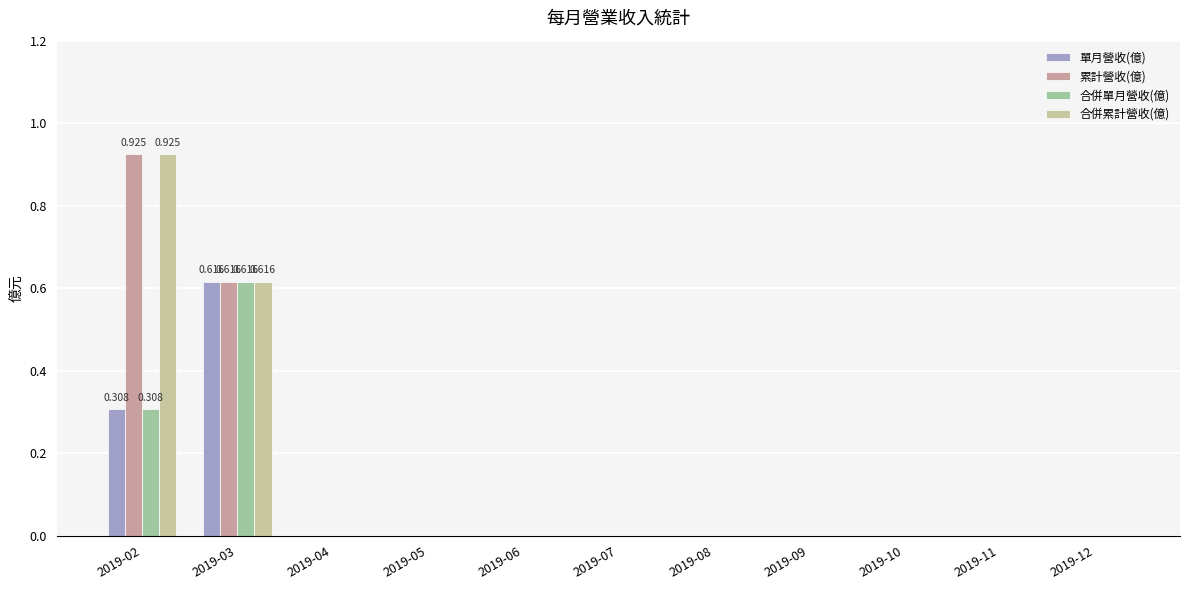

What is the difference between the second highest and minimum values in the 合併單月營收(億) series?

0.3